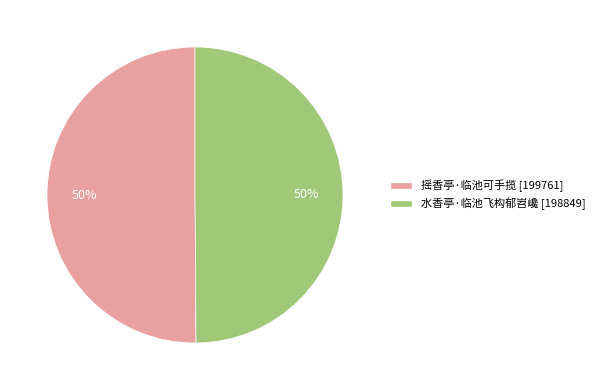

Count the number of slices in the pie.

2